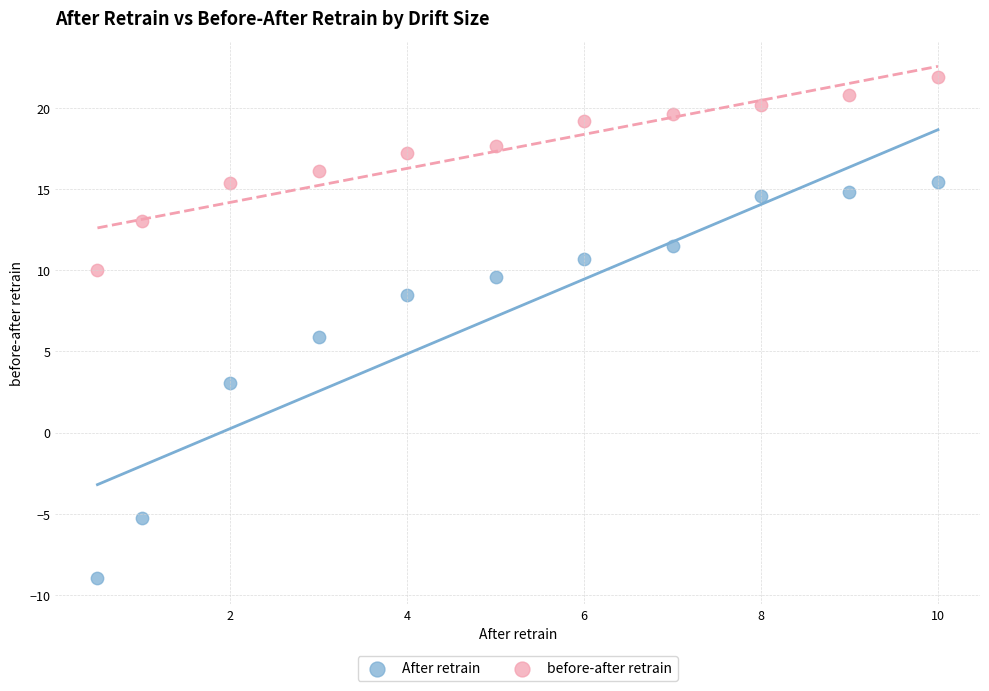

Which series contains the lowest Y value?

After retrain